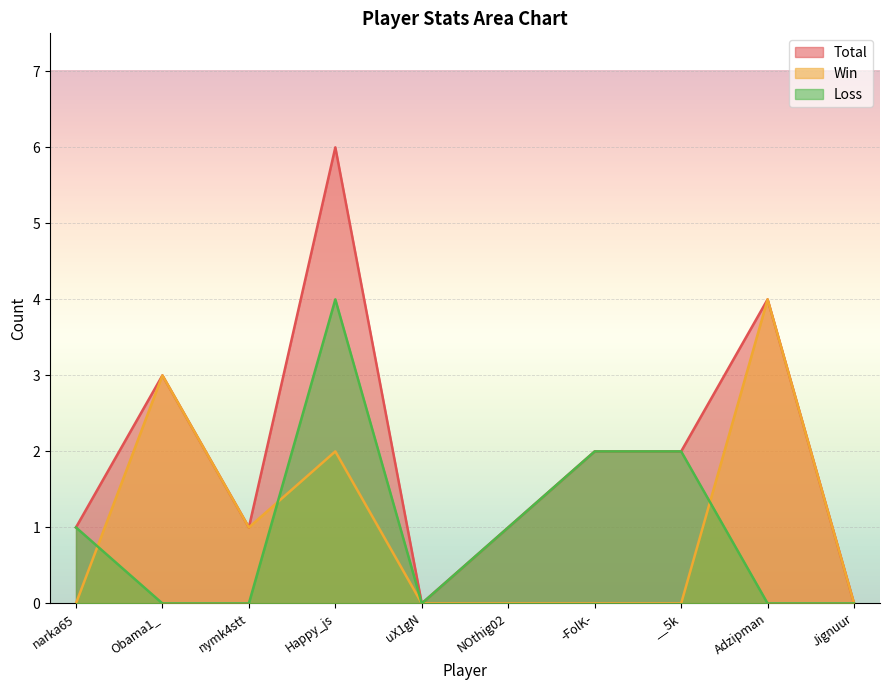

Which series has the widest spread of values?

Total